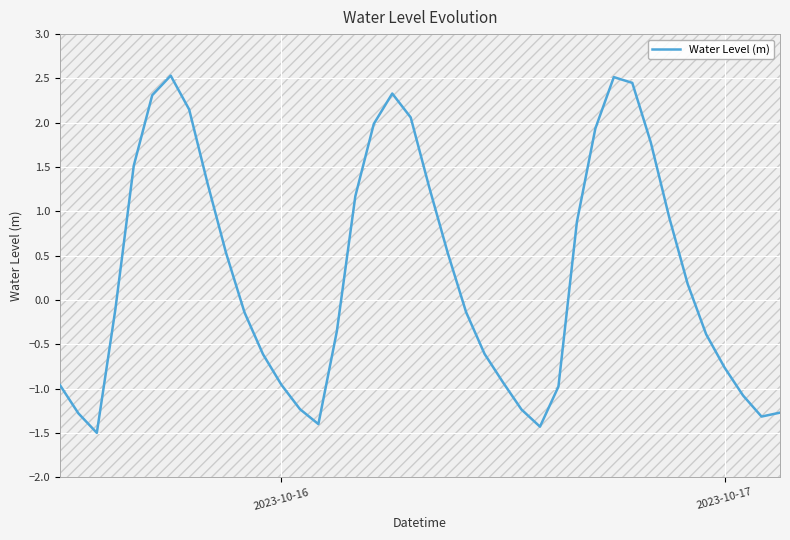

What is the minimum value shown in the chart?

-1.5